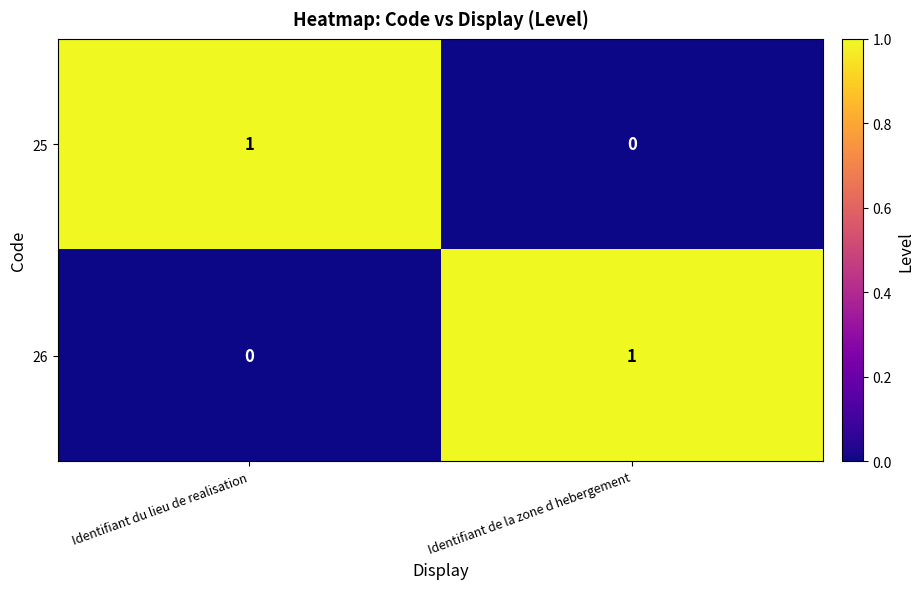

Reading left to right, extract all data points from this chart.

25: 1	0
26: 0	1